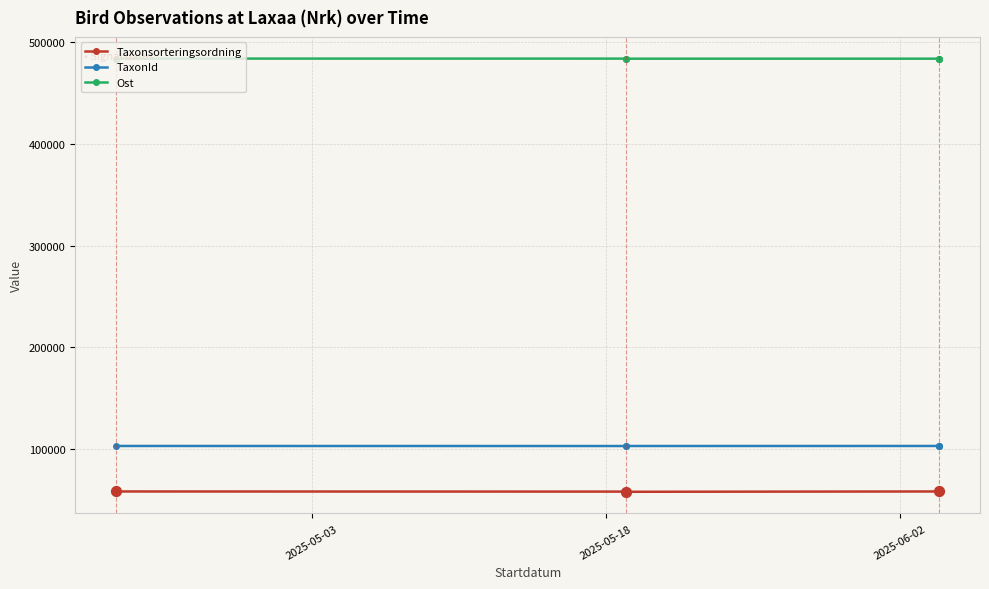

Which series has the widest spread of Y values?

Taxonsorteringsordning